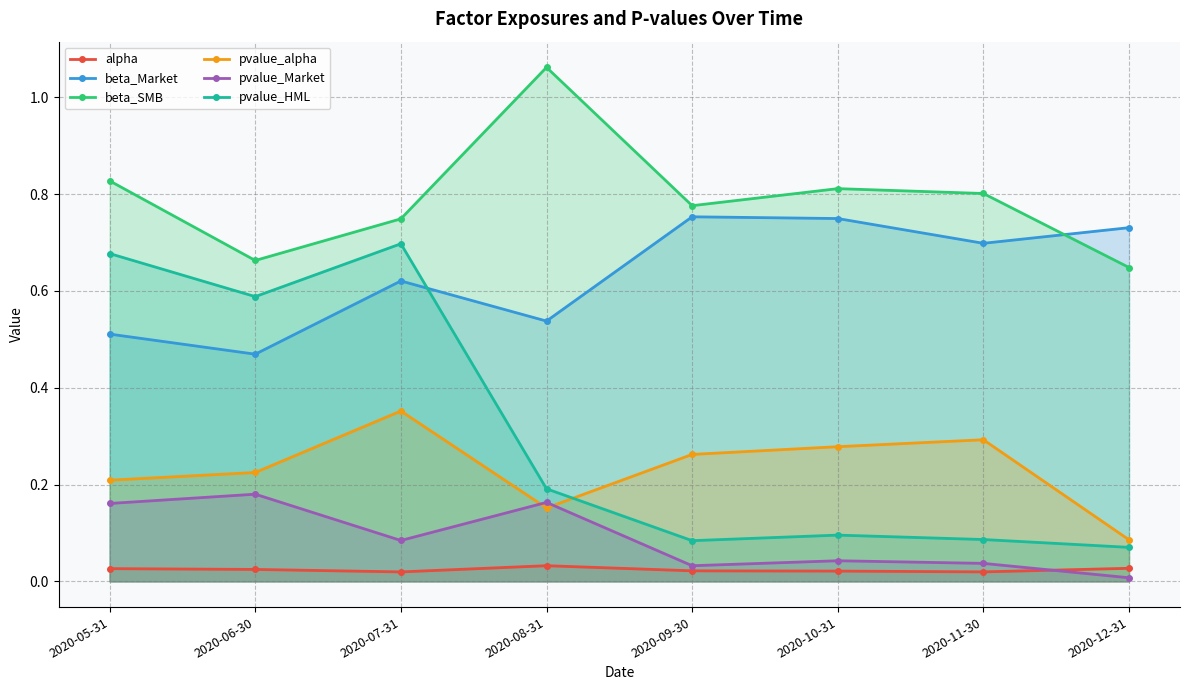

Count the number of categories in the chart.

8